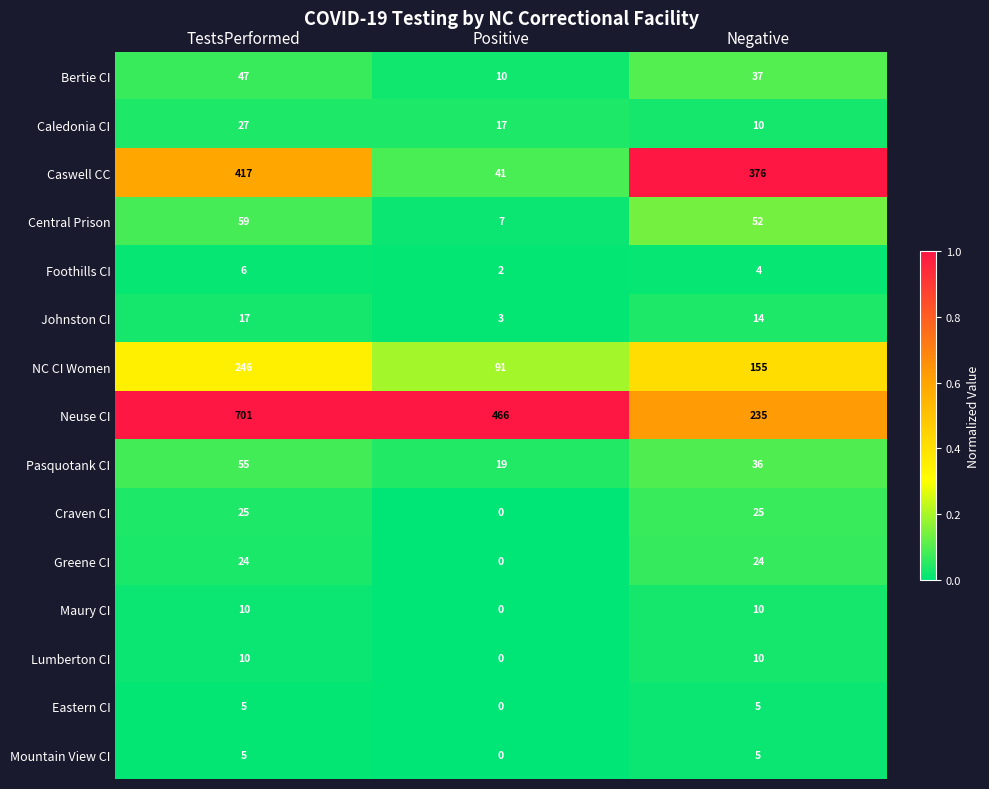

What is the difference between the Foothills CI values at Positive and TestsPerformed?

4